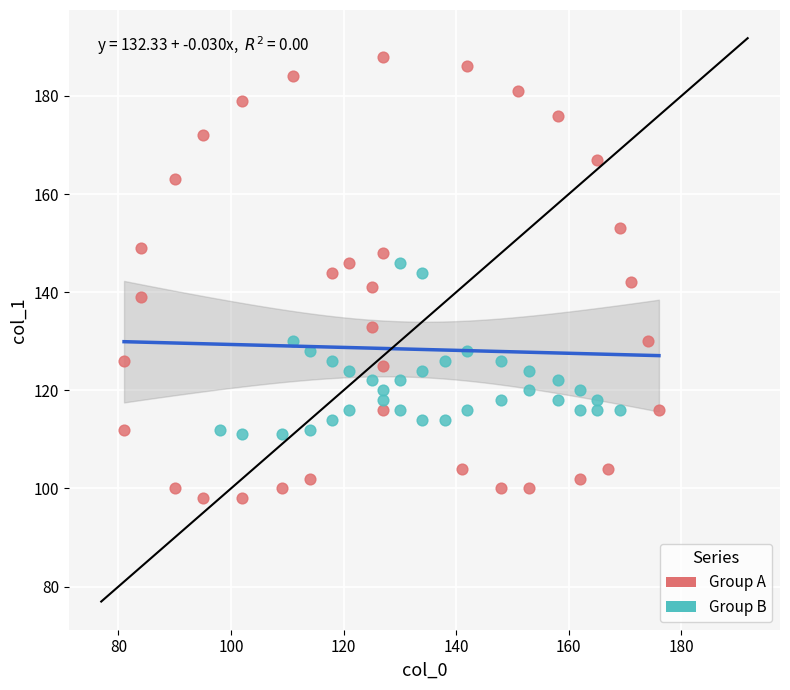

Which series reaches the maximum Y coordinate?

Group A